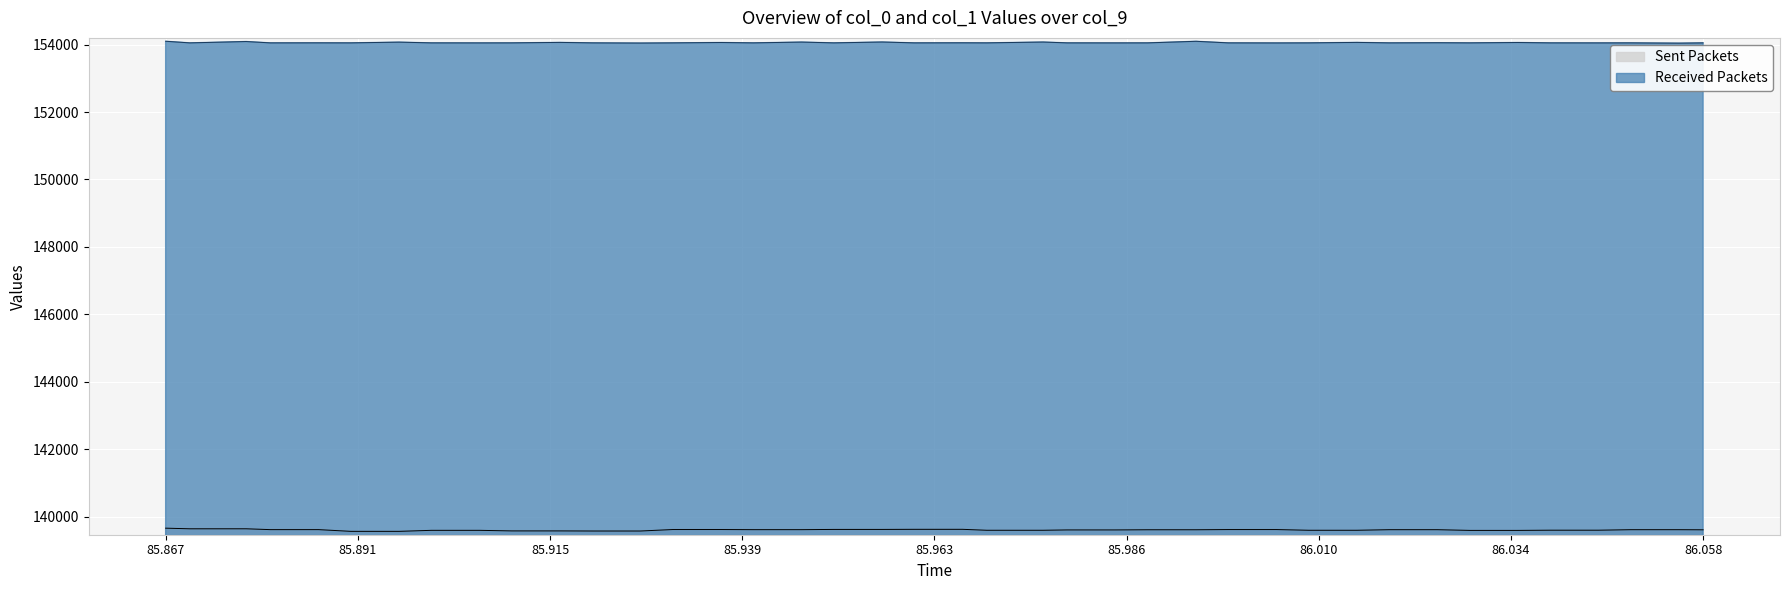

What is the value of the col_1 point at the 17th from the left?

154075